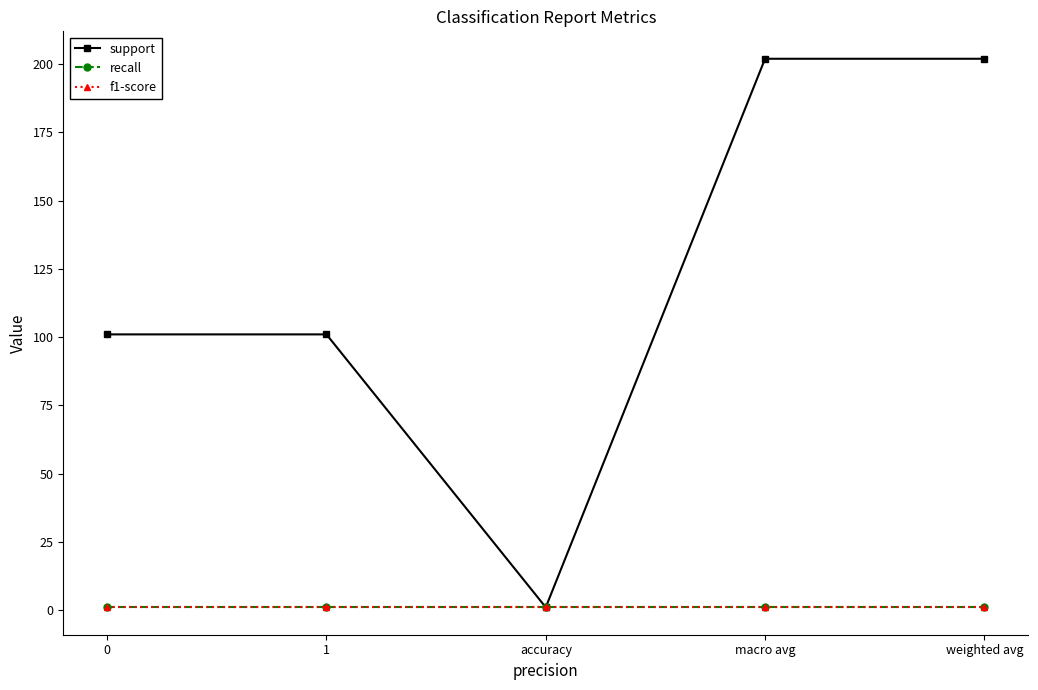

Is this an area chart (filled region under the line)?

No